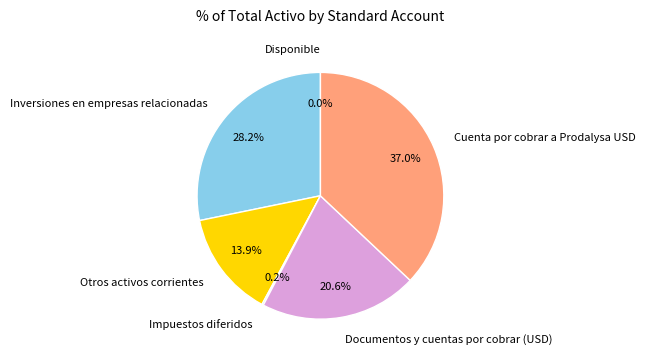

Combined, what portion of the pie is Documentos y cuentas por cobrar (USD) and Inversiones en empresas relacionadas?

48.8%